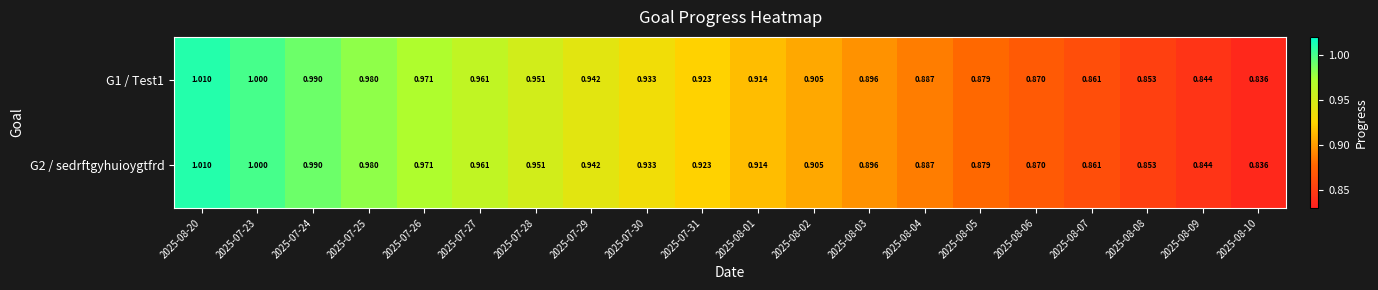

Is the value of G2 / sedrftgyhuioygtfrd at 2025-07-24 greater than the value of G1 / Test1 at 2025-07-29?

Yes